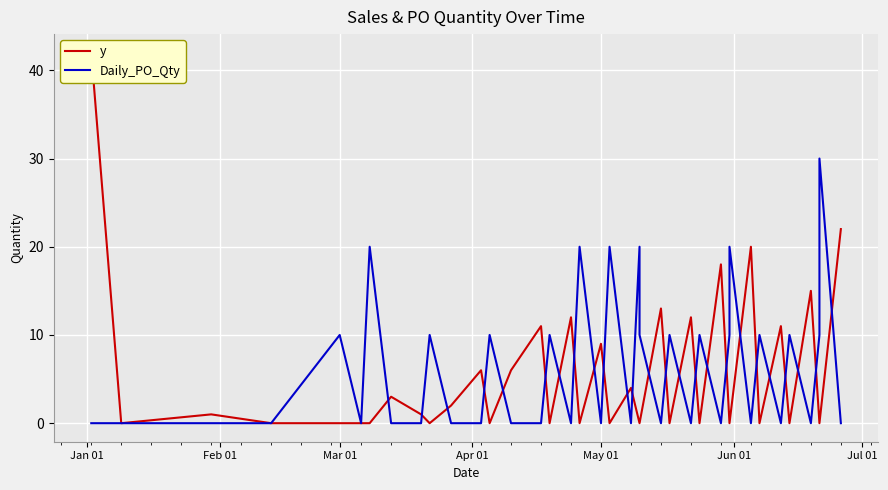

How many categories are shown in the chart?

40